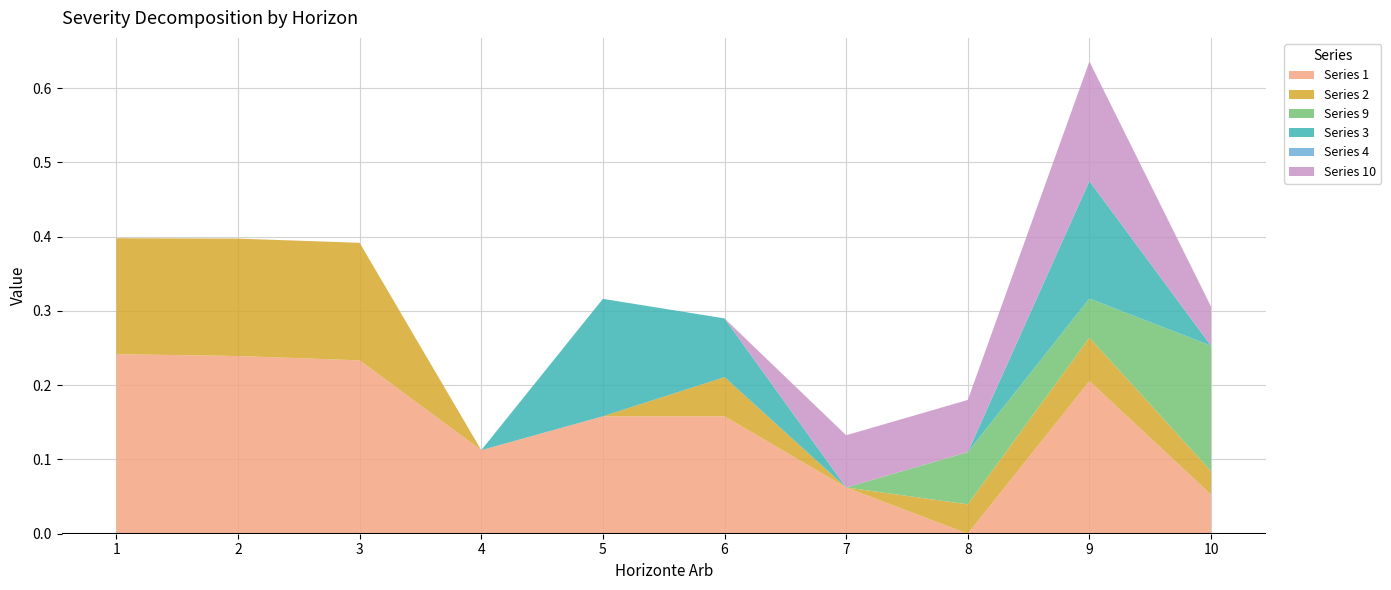

Reading left to right, extract all data points from this chart.

1: 0.2	0.2	0.2	0.1	0.2	0.2	0.1	0.0	0.2	0.1
2: 0.2	0.2	0.2	0.0	0.0	0.1	0.0	0.0	0.1	0.0
9: 0.0	0.0	0.0	0.0	0.0	0.0	0.0	0.1	0.1	0.2
3: 0.0	0.0	0.0	0.0	0.2	0.1	0.0	0.0	0.2	0.0
4: 0.0	0.0	0.0	0.0	0.0	0.0	0.0	0.0	0.0	0.0
10: 0.0	0.0	0.0	0.0	0.0	0.0	0.1	0.1	0.2	0.1